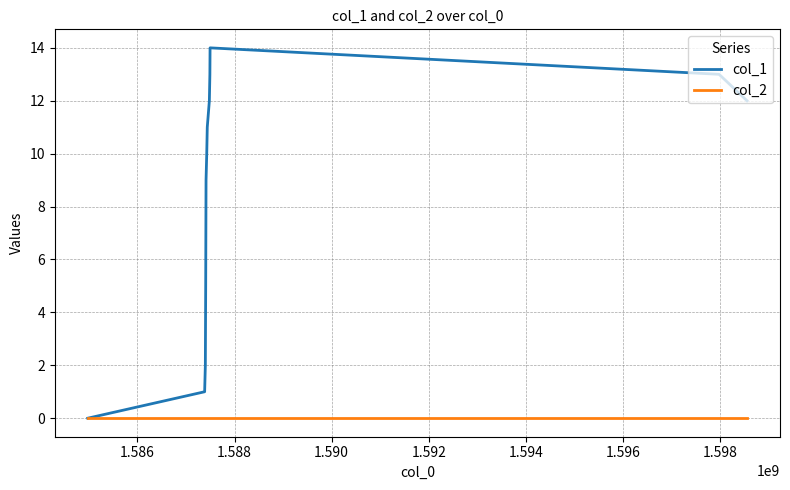

What is the maximum value shown in the chart?

14